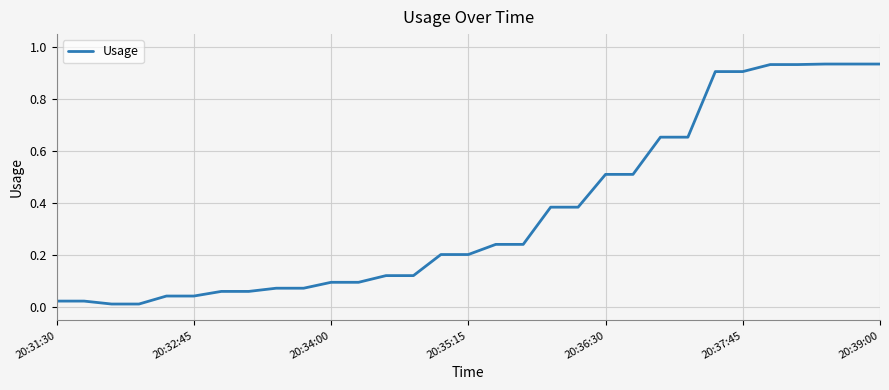

Does the chart display data point markers on the line(s)?

No